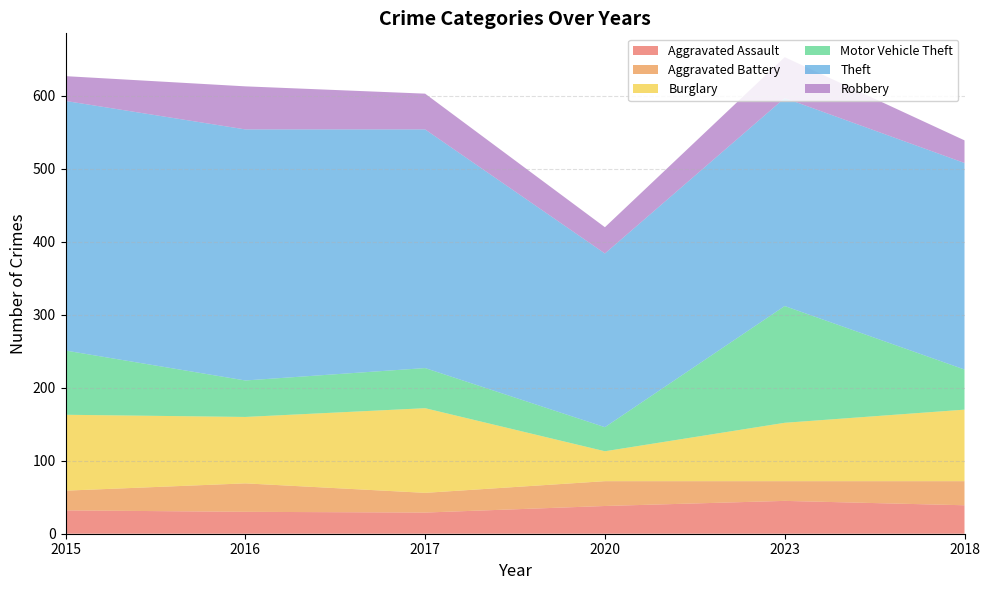

Reading left to right, what are all the values shown in this chart?

Aggravated Assault: 32	30	29	38	45	39
Aggravated Battery: 27	39	27	34	27	33
Burglary: 104	91	116	41	80	98
Motor Vehicle Theft: 88	50	55	33	160	55
Theft: 342	344	327	238	285	283
Robbery: 34	59	49	36	56	31